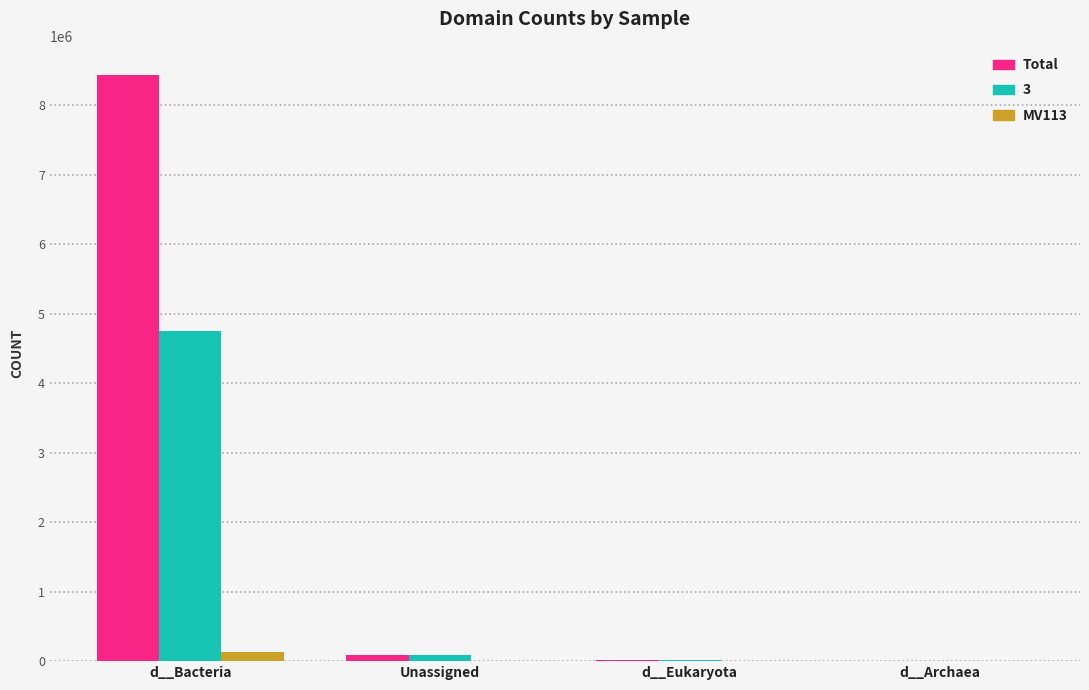

What is the maximum value shown in the chart?

8433378